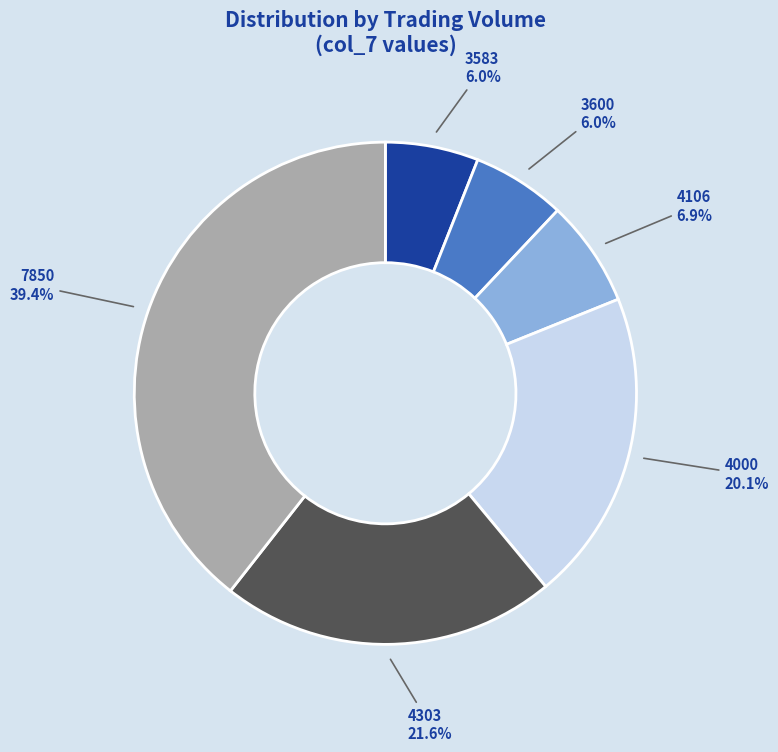

Combined, what portion of the pie is 3600 and 7850?

45.4%